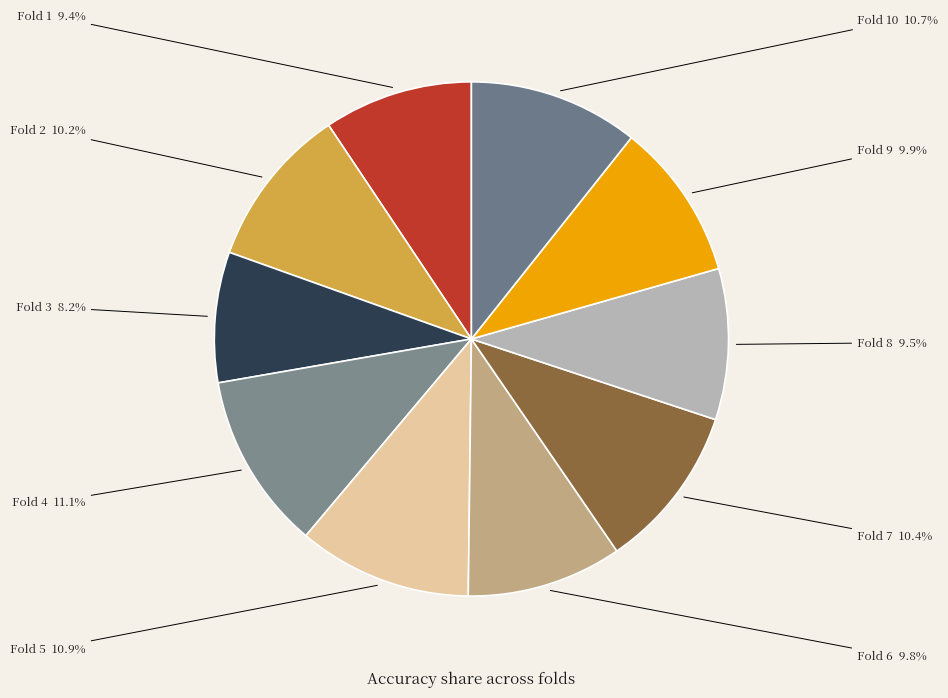

What percentage is the Fold 5 slice, to the nearest percent?

11%